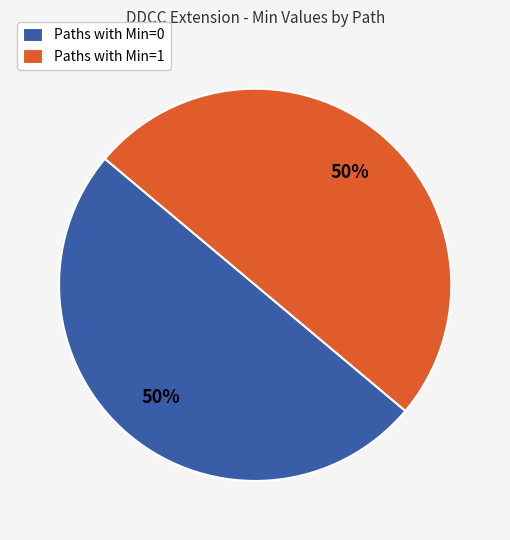

To the nearest percent, what is the combined percentage of Paths with Min=0 and Paths with Min=1?

100%